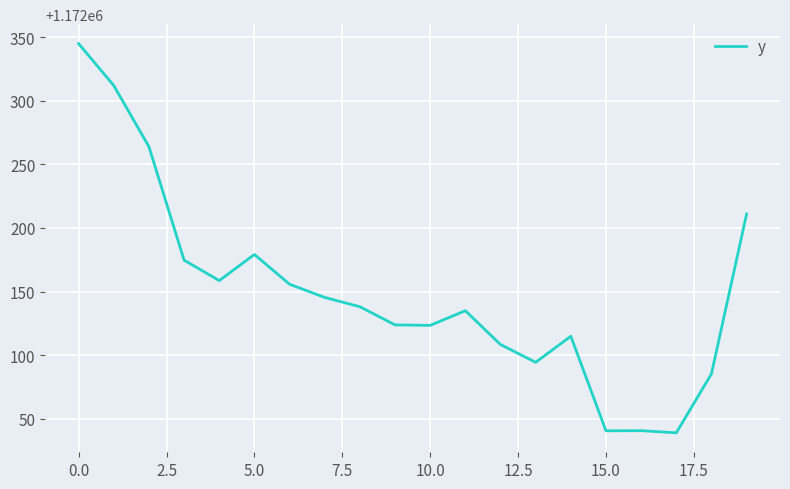

What is the smallest value displayed?

1172038.9